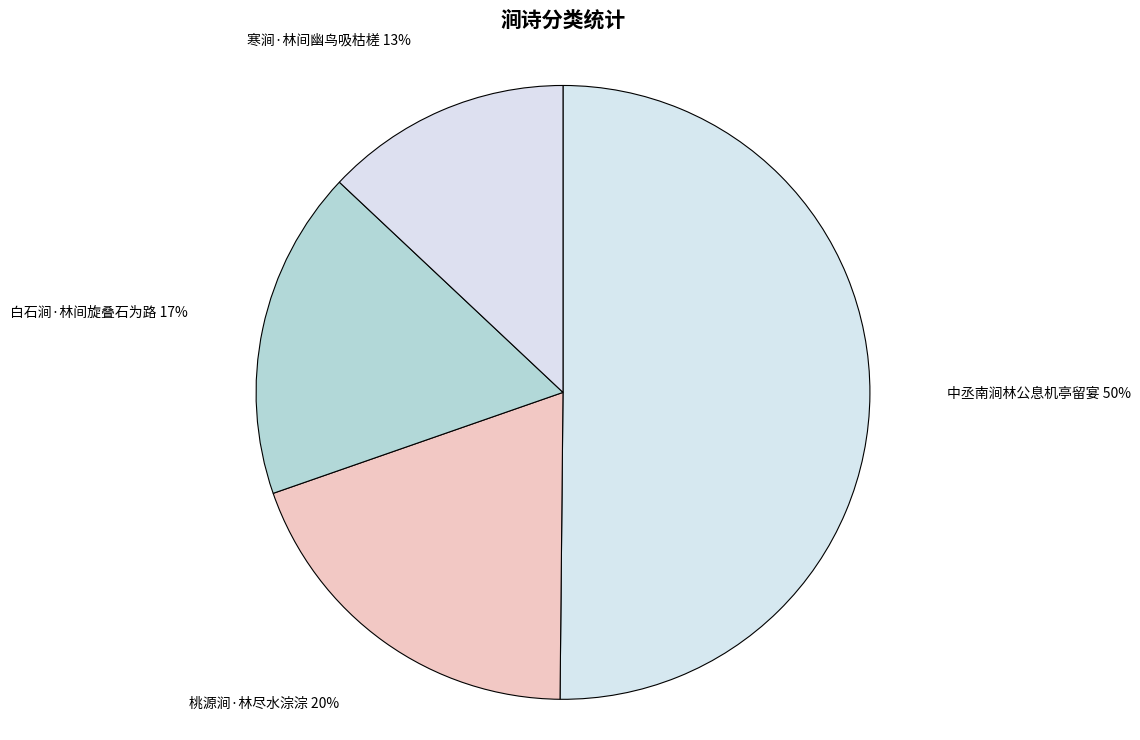

Count the number of slices in the pie.

4